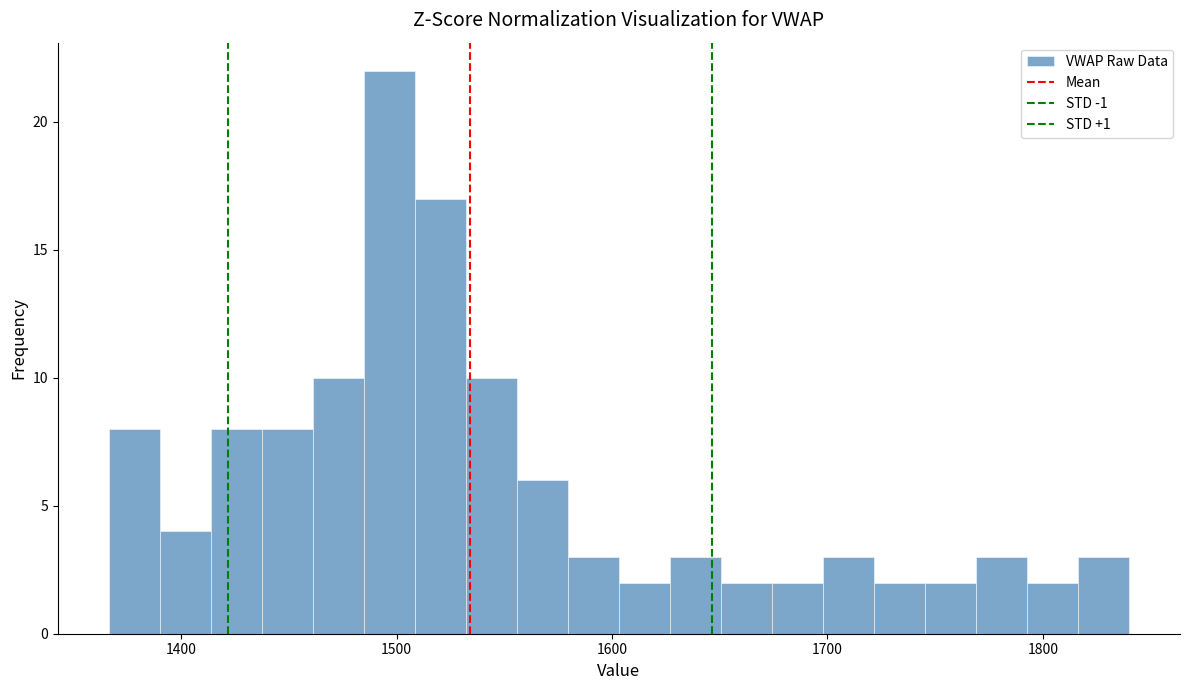

Around what value on the x-axis is the tallest bar? Give the approximate position of its centre, as read against the axis.

1500